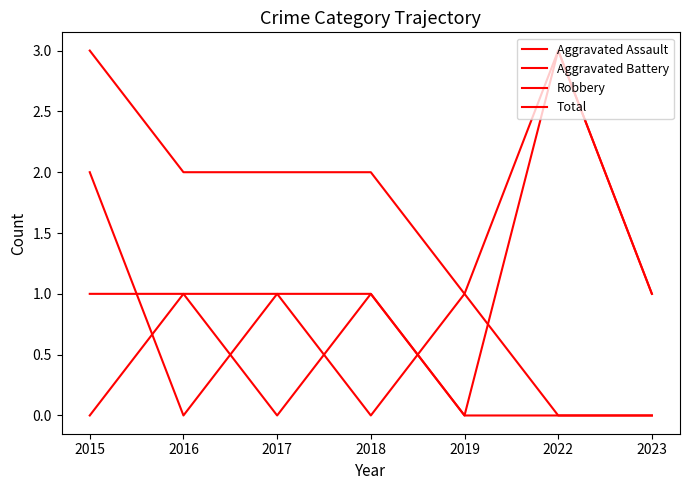

How many lines are shown in the chart?

4